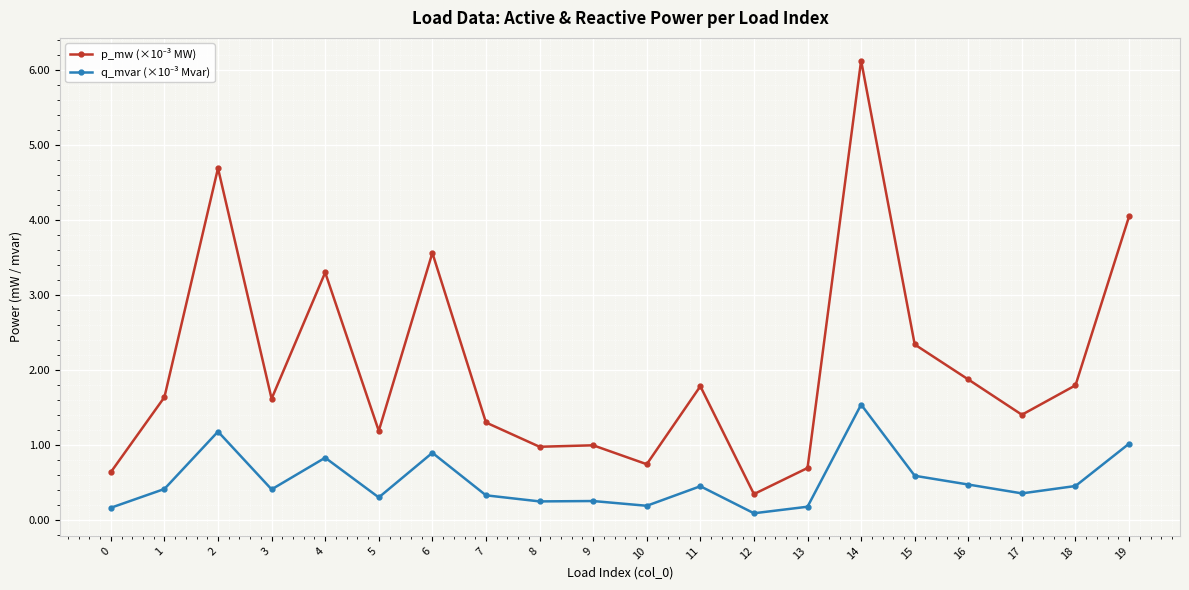

What is the greatest value displayed?

6.1